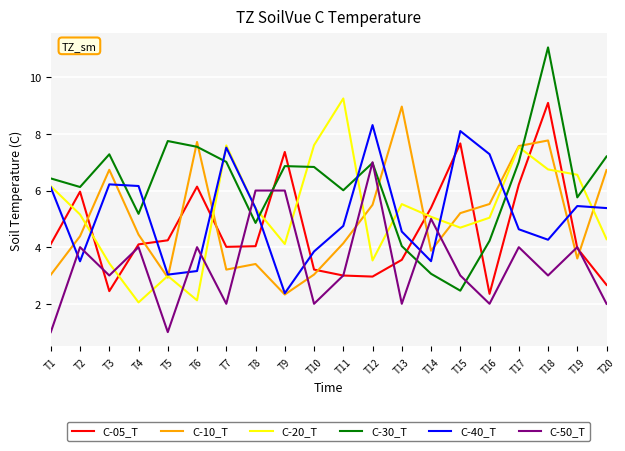

What is the lowest value of the C-10_T series?

2.3